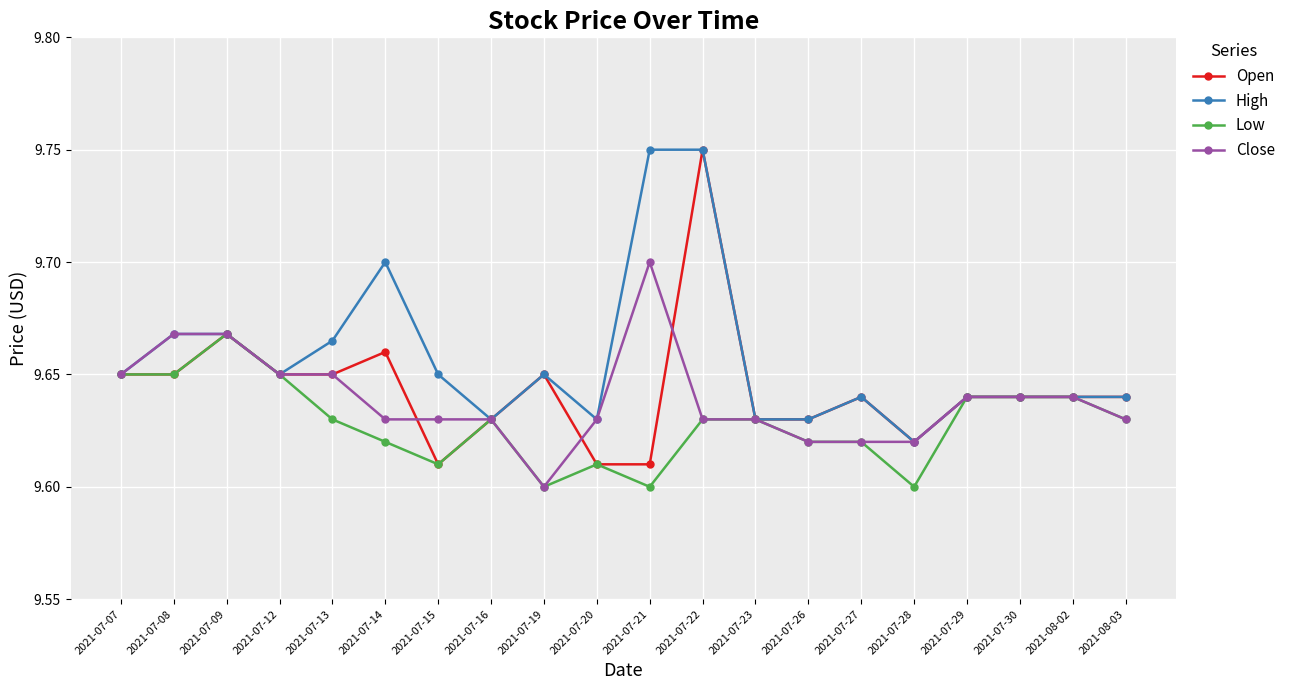

How many categories are shown in the chart?

20